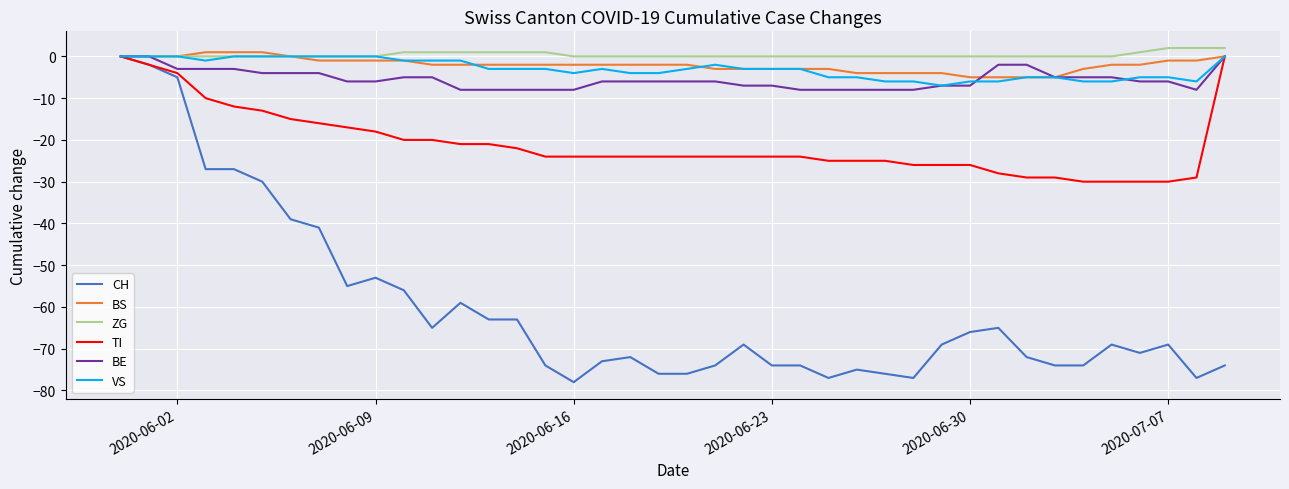

Is this an area chart (filled region under the line)?

No